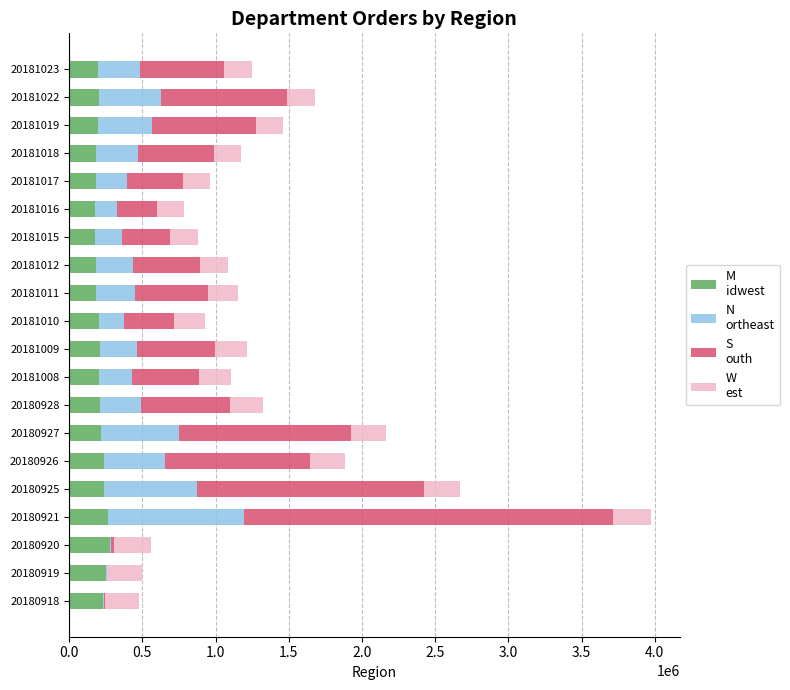

At which category is the sum across all series the highest?

20180921